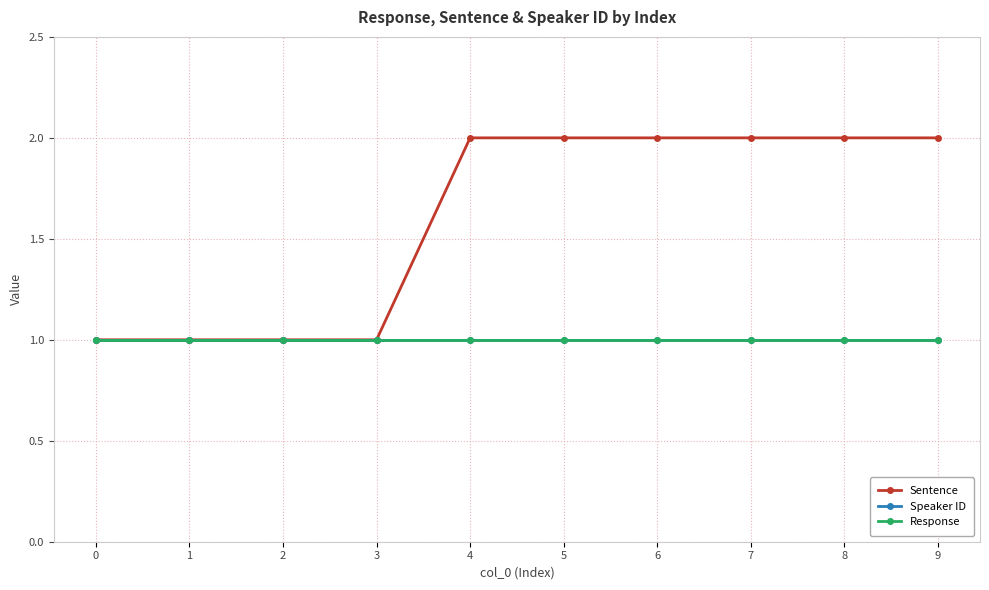

What is the approximate value of Speaker ID at 2?

1